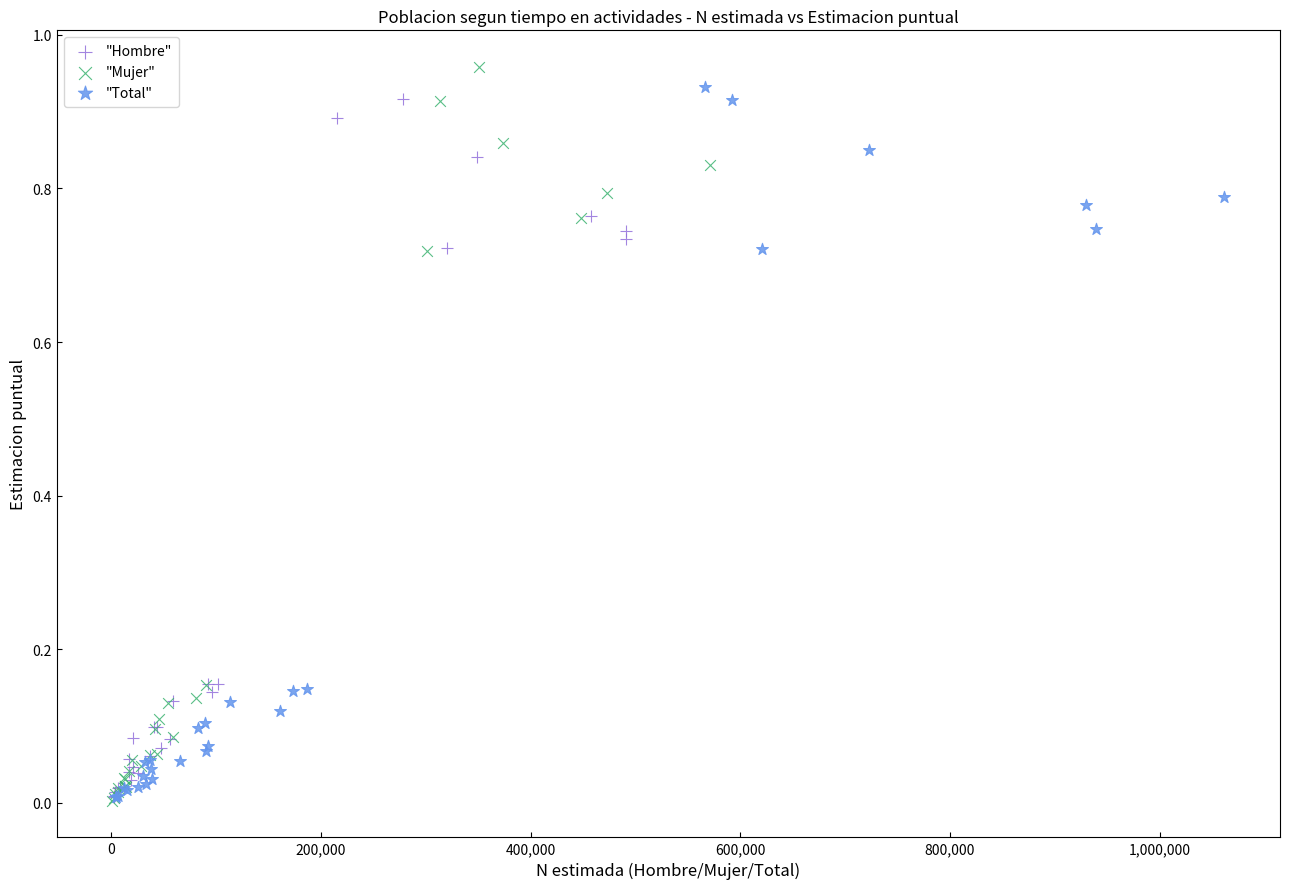

Which series has the widest spread of Y values?

"Mujer"